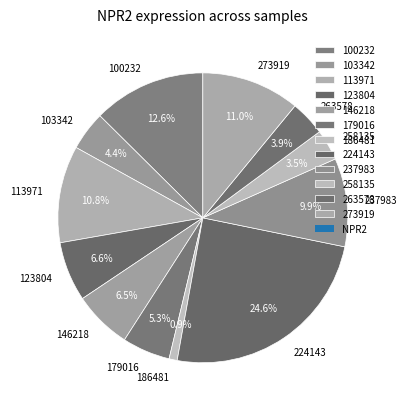

Is 179016 the majority of the pie?

No